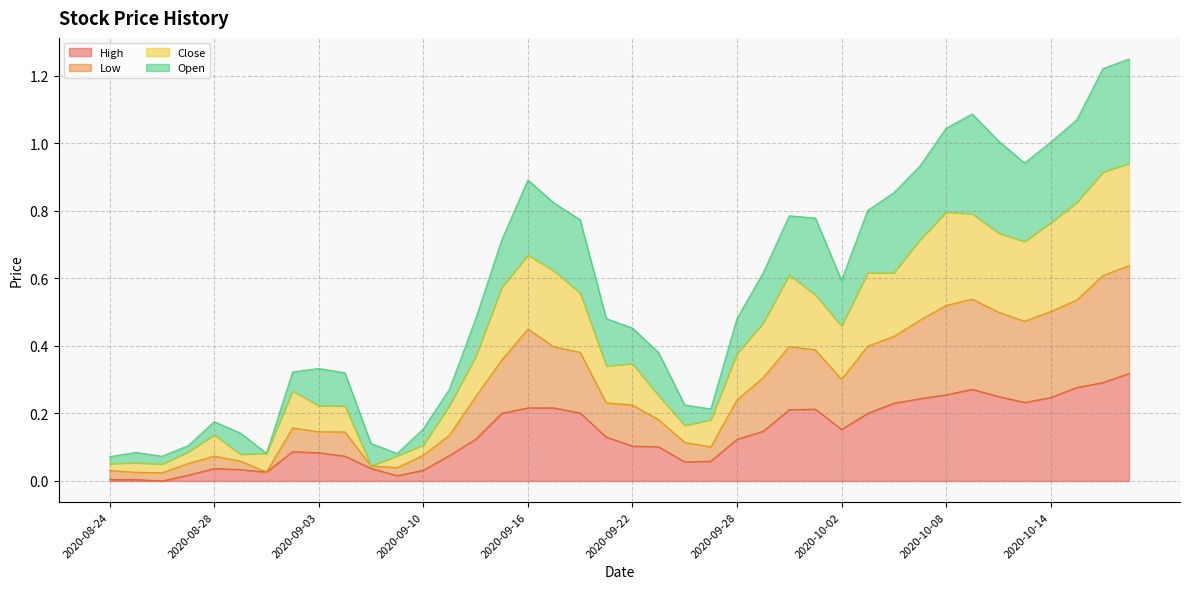

How many data points does each series have?

40